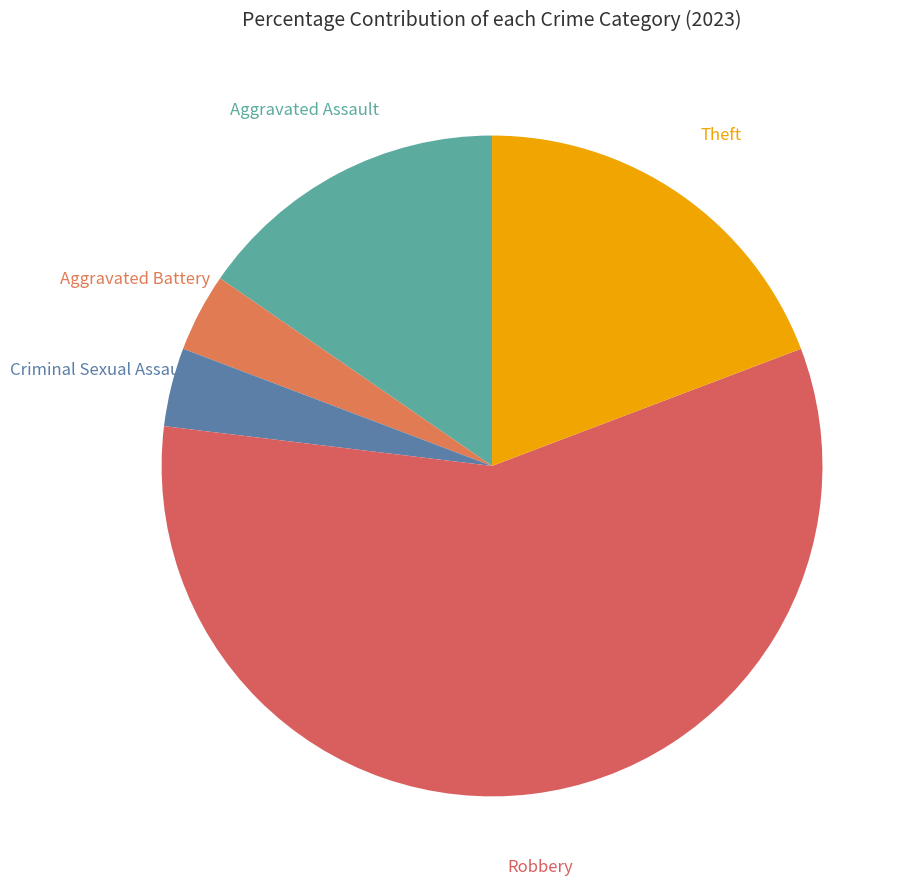

How many slices are in this pie chart?

5